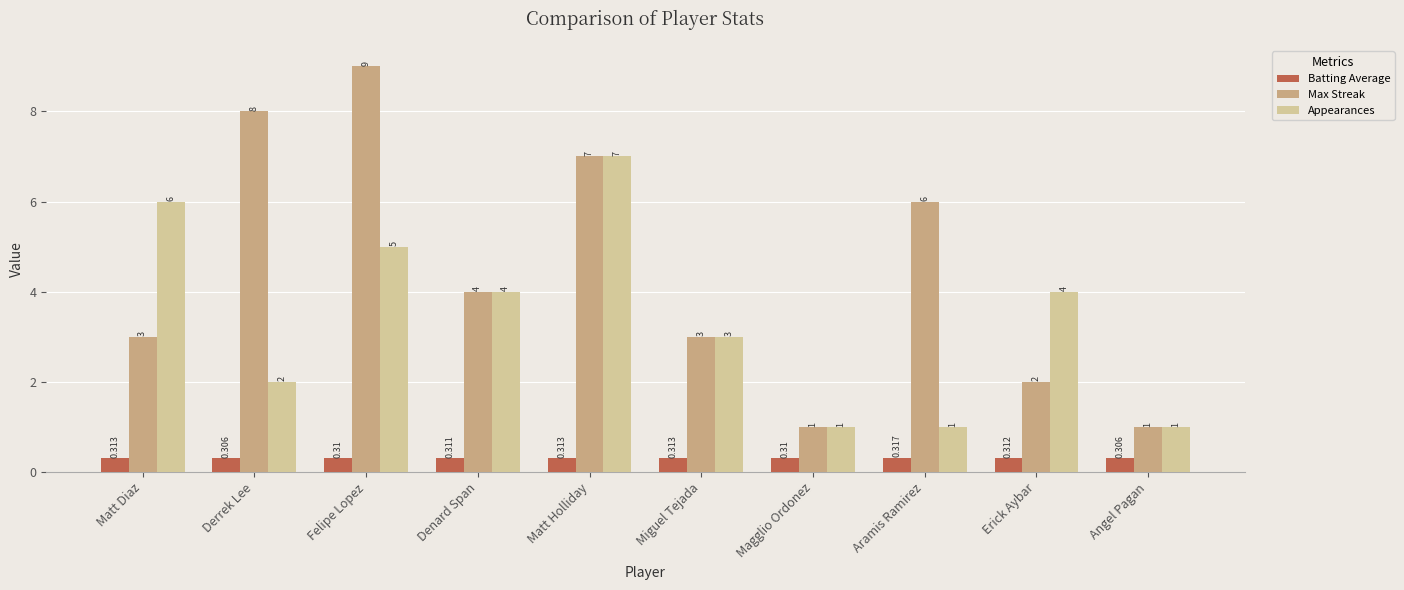

What is the difference between the second highest and second lowest values in the Appearances series?

5.0